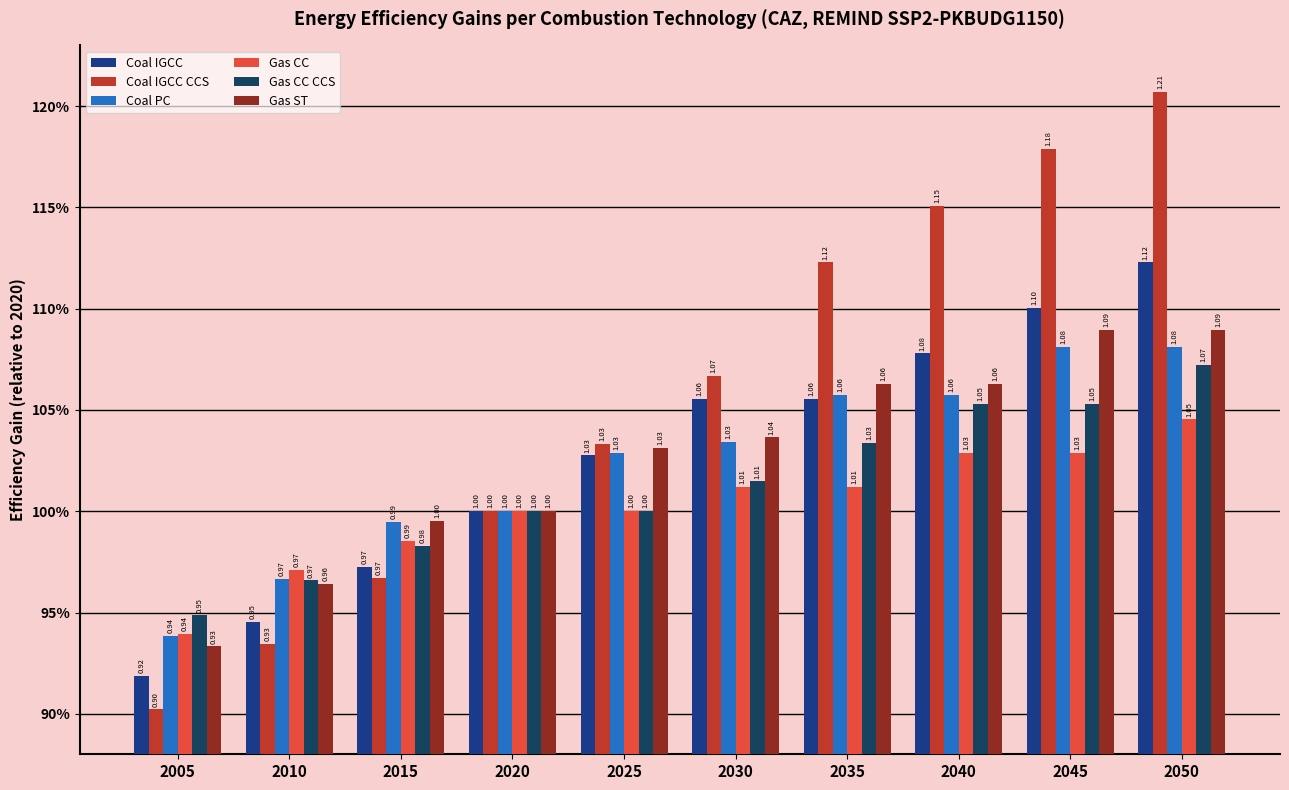

Between 2015 and 2020, which series saw the biggest shift?

Coal IGCC CCS